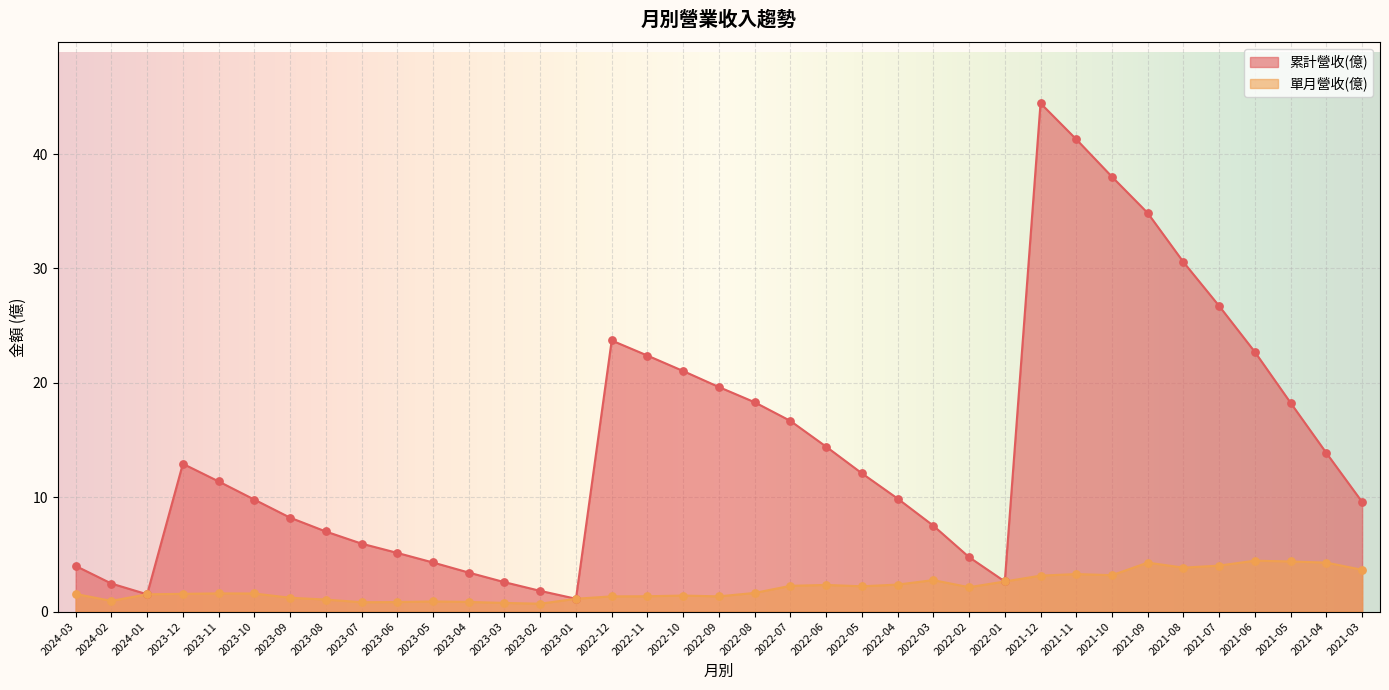

Which series has the widest spread of Y values?

累計營收(億)